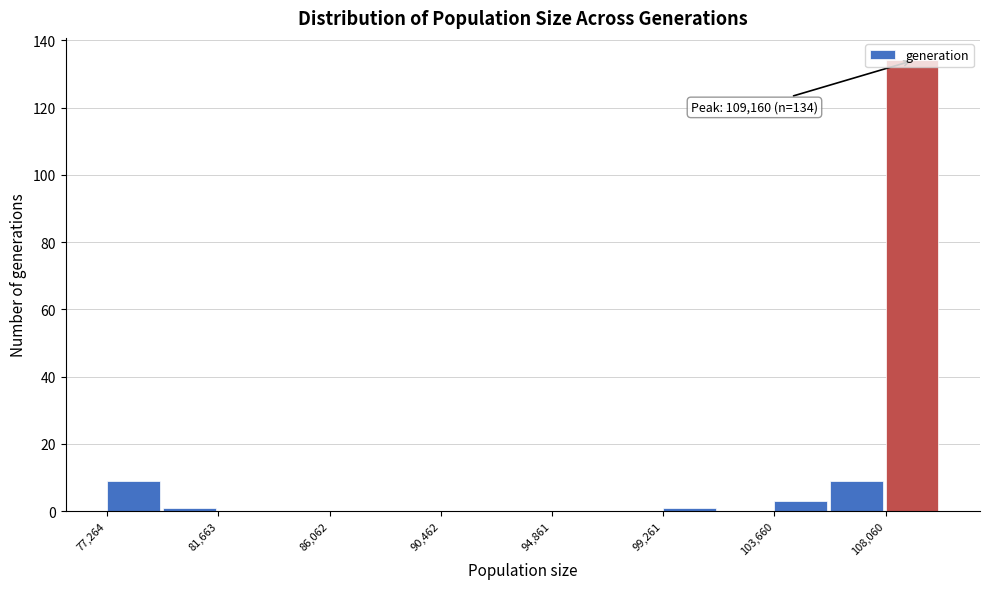

Which range on the x-axis has the tallest bar?

108000 to 110500